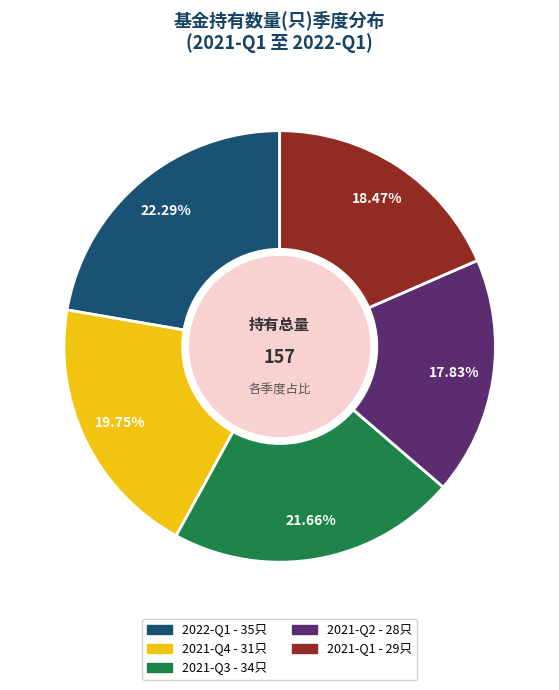

Which has a higher value, 2021-Q1 or 2021-Q3?

2021-Q3